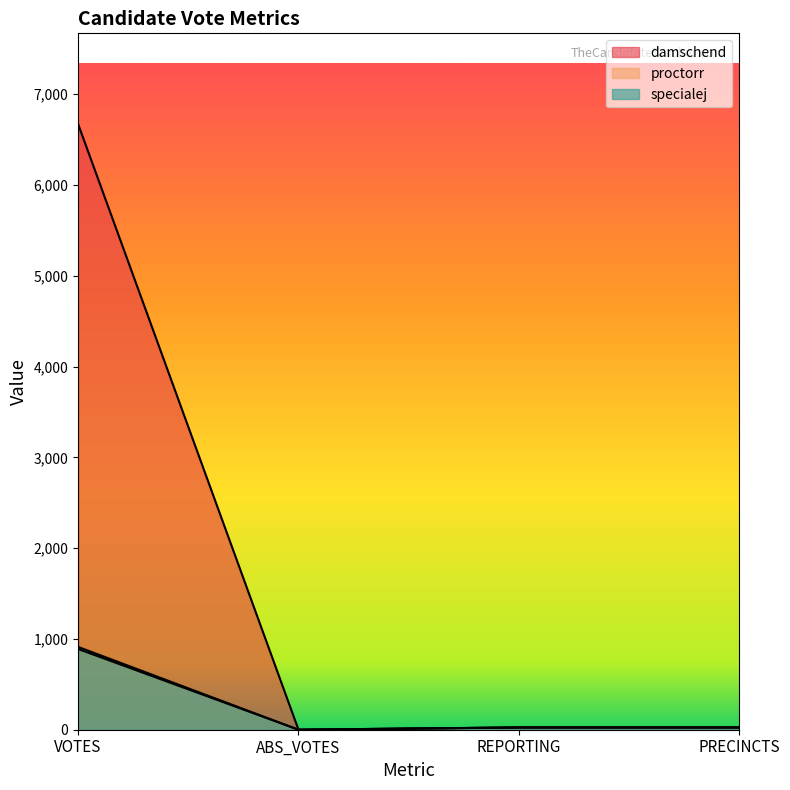

Which series has the largest range (max minus min)?

damschend